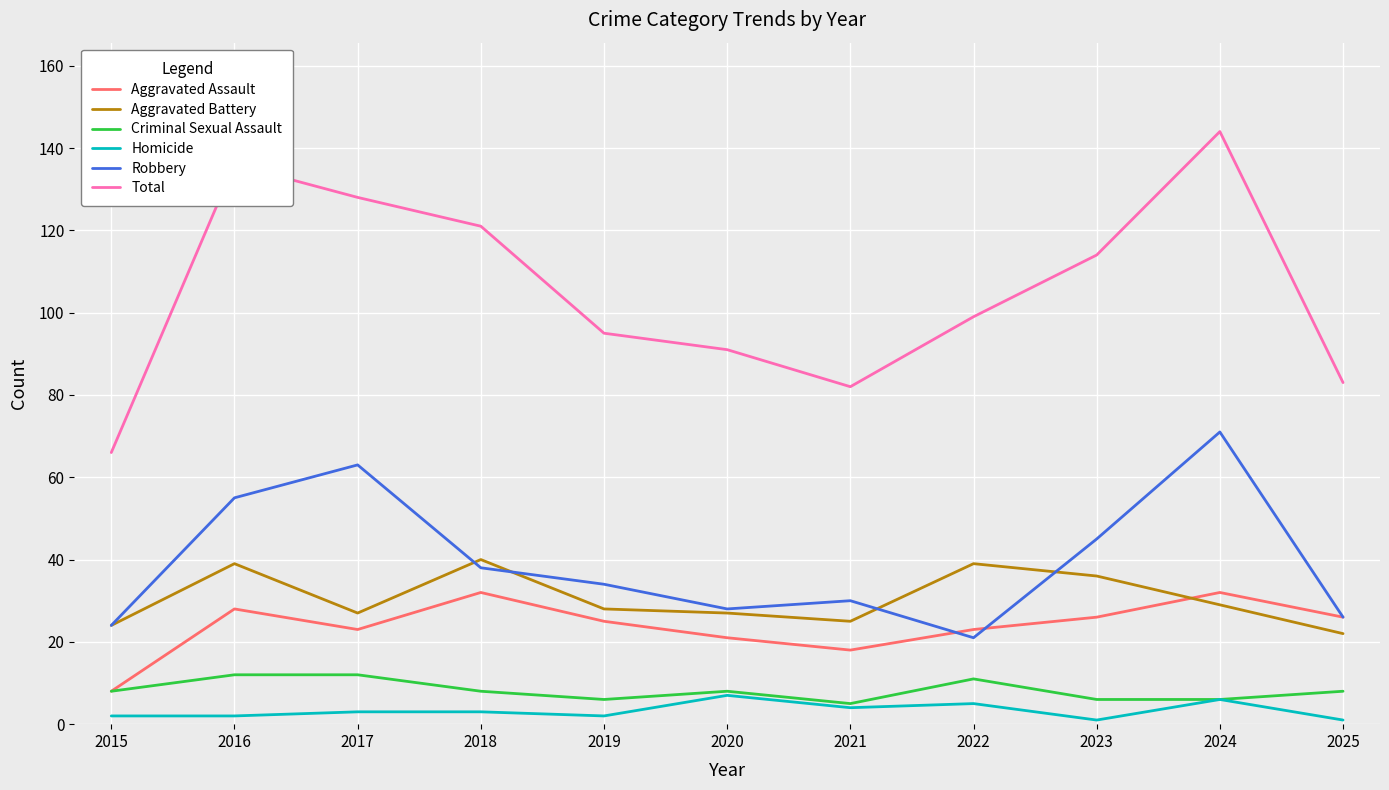

Reading left to right, transcribe all the data shown in this chart.

Aggravated Assault: 2015=8	2016=28	2017=23	2018=32	2019=25	2020=21	2021=18	2022=23	2023=26	2024=32	2025=26
Aggravated Battery: 2015=24	2016=39	2017=27	2018=40	2019=28	2020=27	2021=25	2022=39	2023=36	2024=29	2025=22
Criminal Sexual Assault: 2015=8	2016=12	2017=12	2018=8	2019=6	2020=8	2021=5	2022=11	2023=6	2024=6	2025=8
Homicide: 2015=2	2016=2	2017=3	2018=3	2019=2	2020=7	2021=4	2022=5	2023=1	2024=6	2025=1
Robbery: 2015=24	2016=55	2017=63	2018=38	2019=34	2020=28	2021=30	2022=21	2023=45	2024=71	2025=26
Total: 2015=66	2016=136	2017=128	2018=121	2019=95	2020=91	2021=82	2022=99	2023=114	2024=144	2025=83